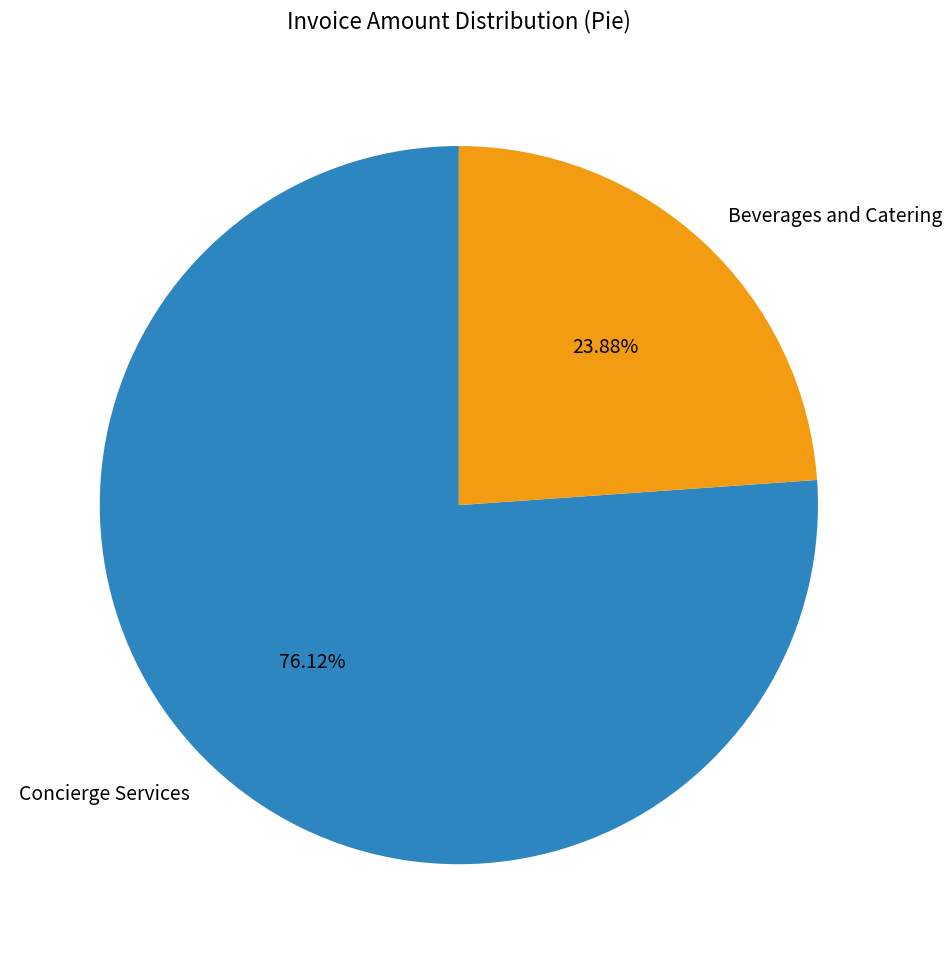

To the nearest percent, what portion does Concierge Services represent?

76%